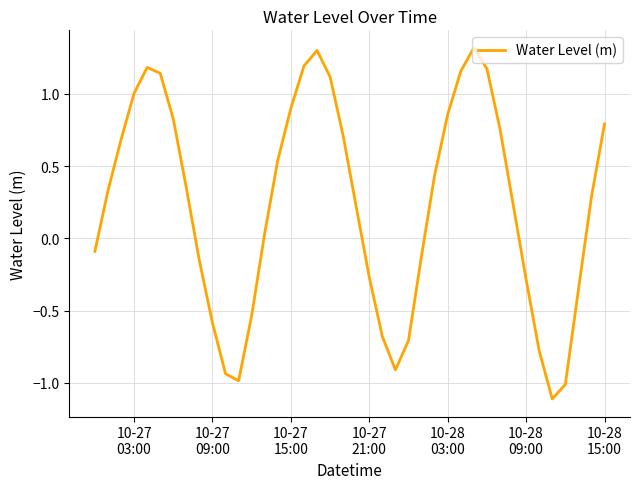

What is the maximum value shown in the chart?

1.3